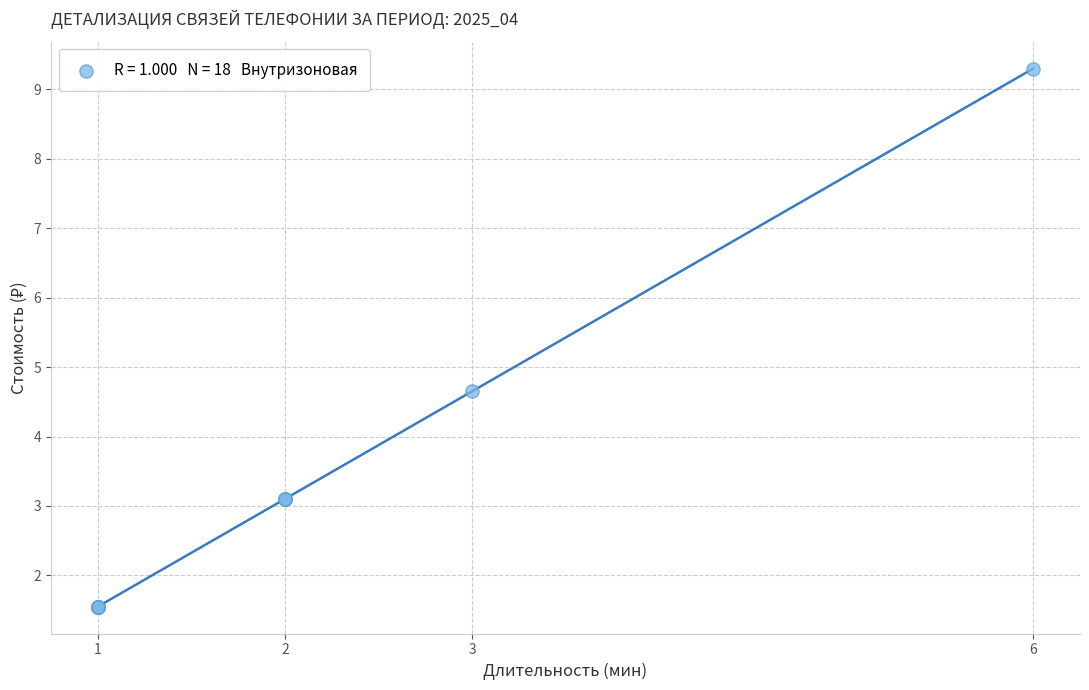

What Y value in the scatter plot is closest to 5?

4.7